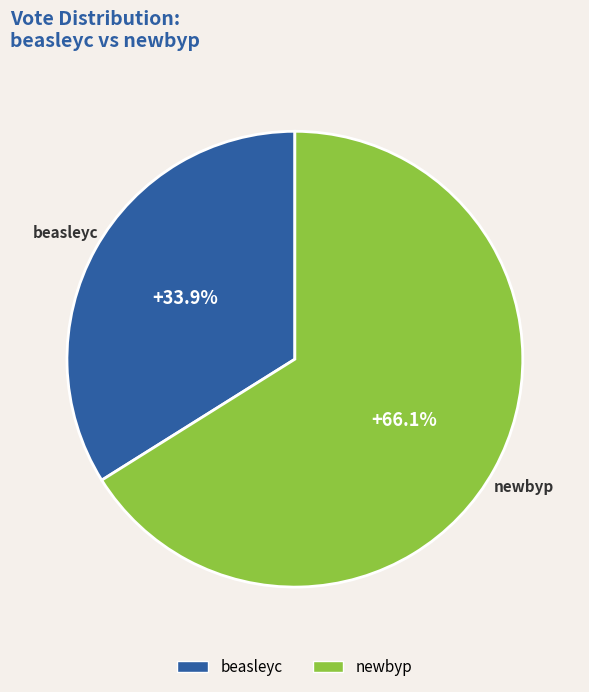

Do beasleyc and newbyp together represent more than half of the pie?

Yes